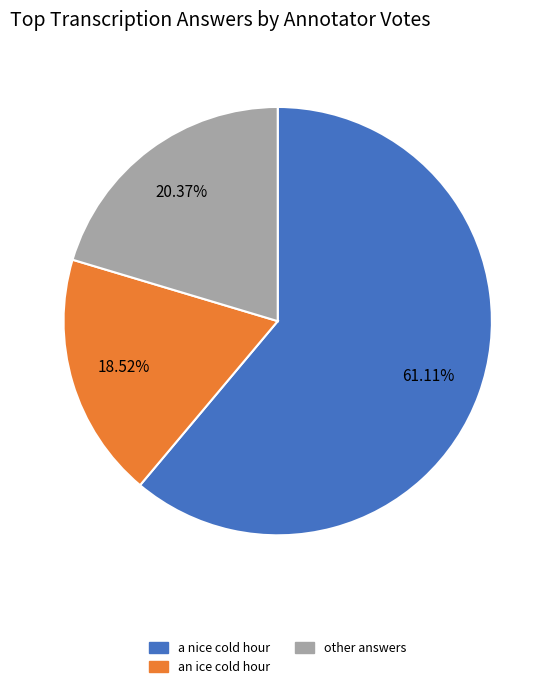

Does any single category account for the majority?

Yes